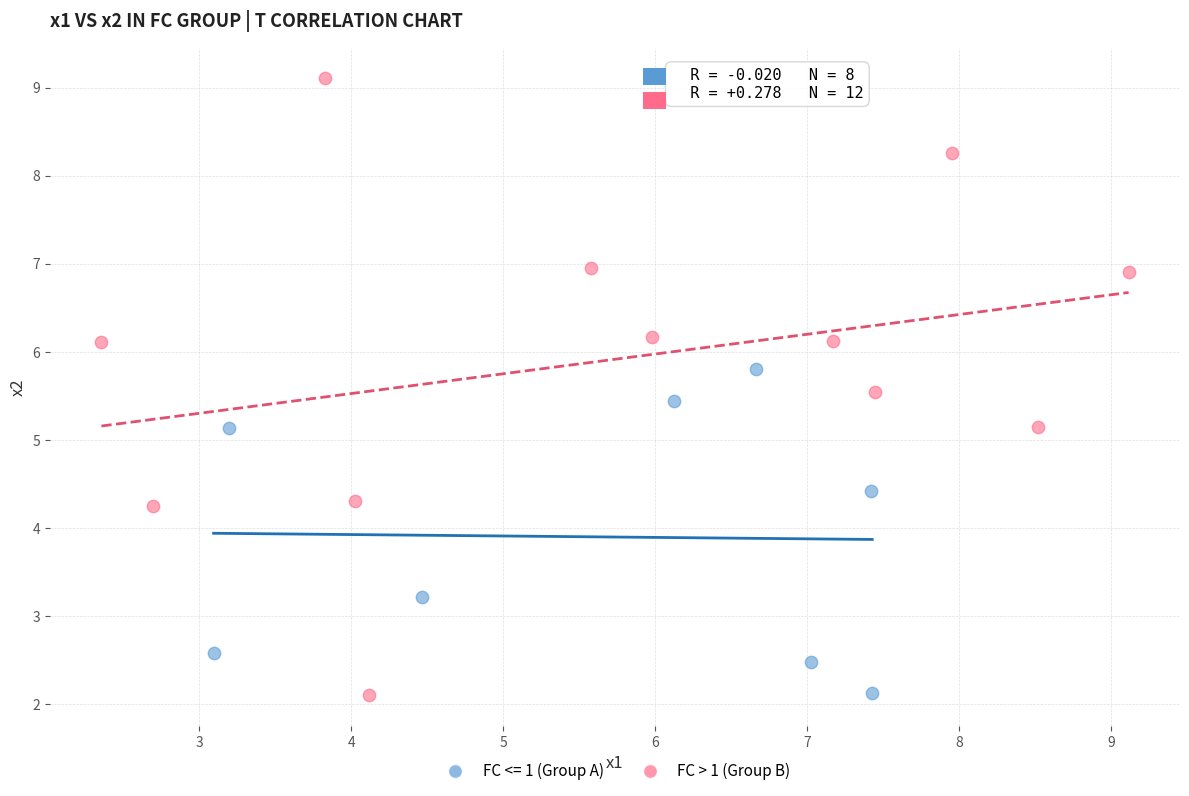

Which series reaches the maximum Y coordinate?

FC > 1 (Group B)